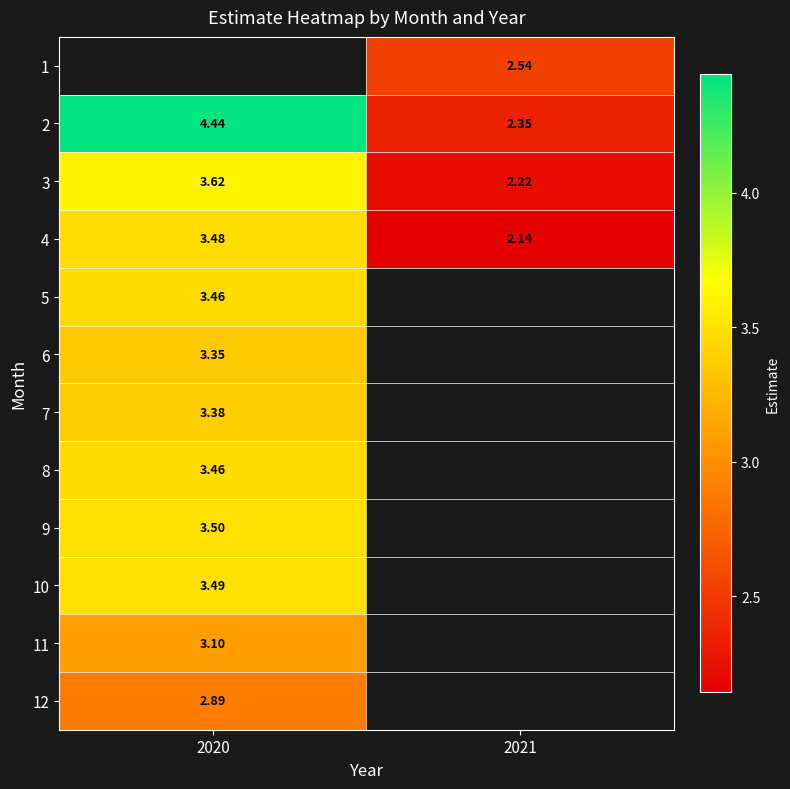

How many data points in 2 are above 4?

1